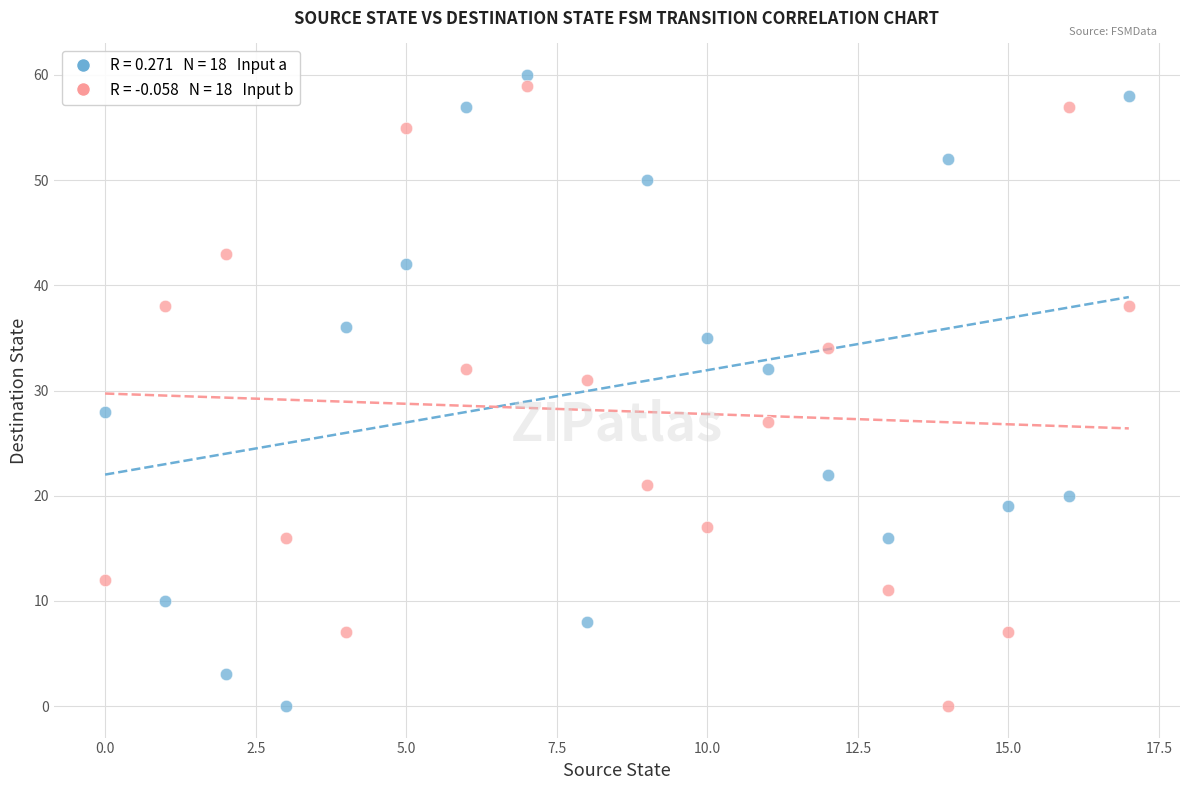

Across all data points, what is the range of Y values (max minus min)?

60